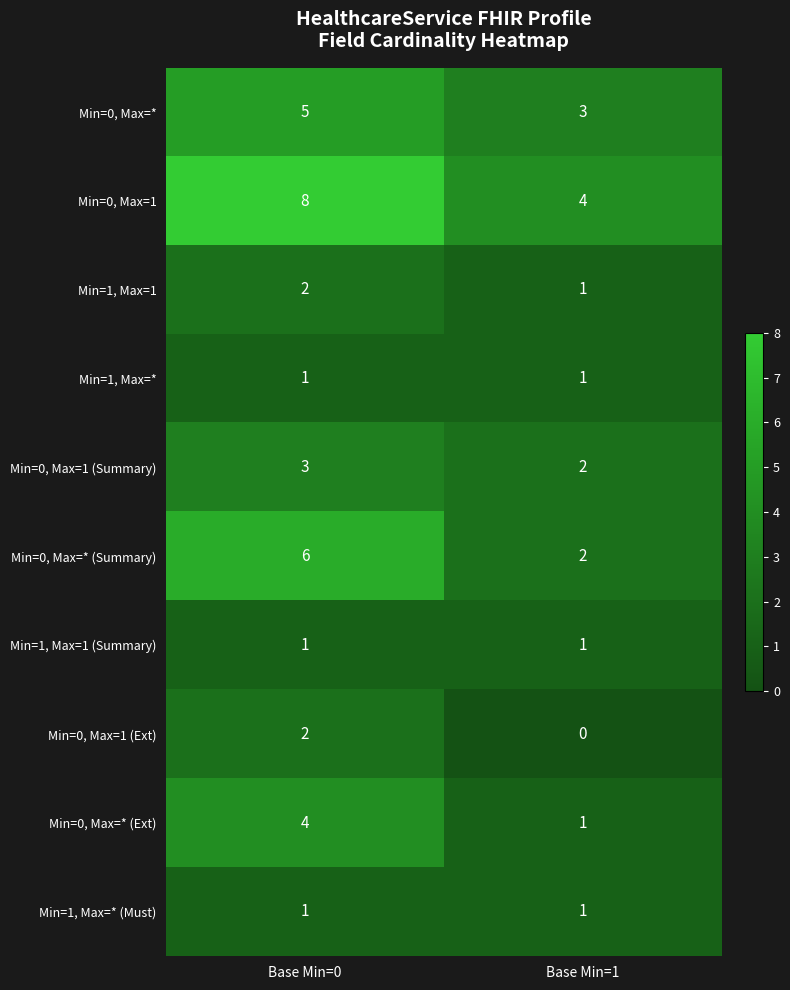

List the labels in order of Min=0, Max=* value, smallest first.

Base Min=1, Base Min=0